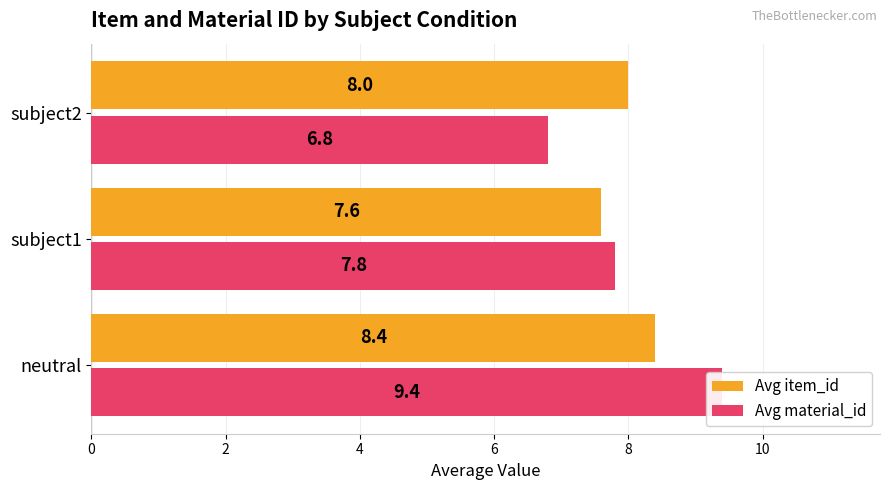

How many series are shown in this chart?

2